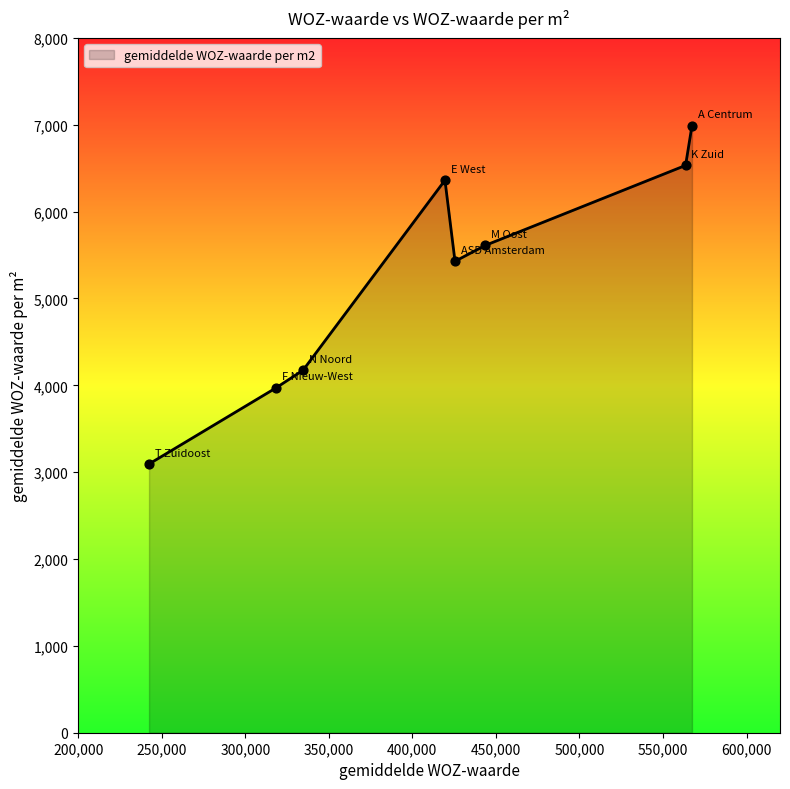

What is the difference between the maximum and minimum values?

3895